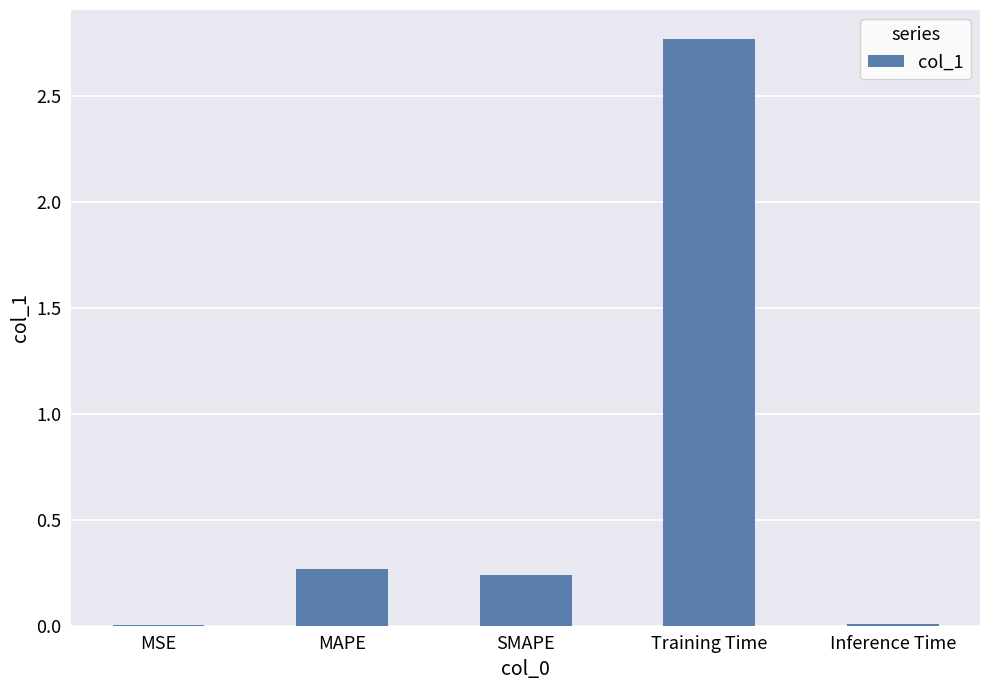

The chart shows a value of 0.1 at MAPE. True or false?

False